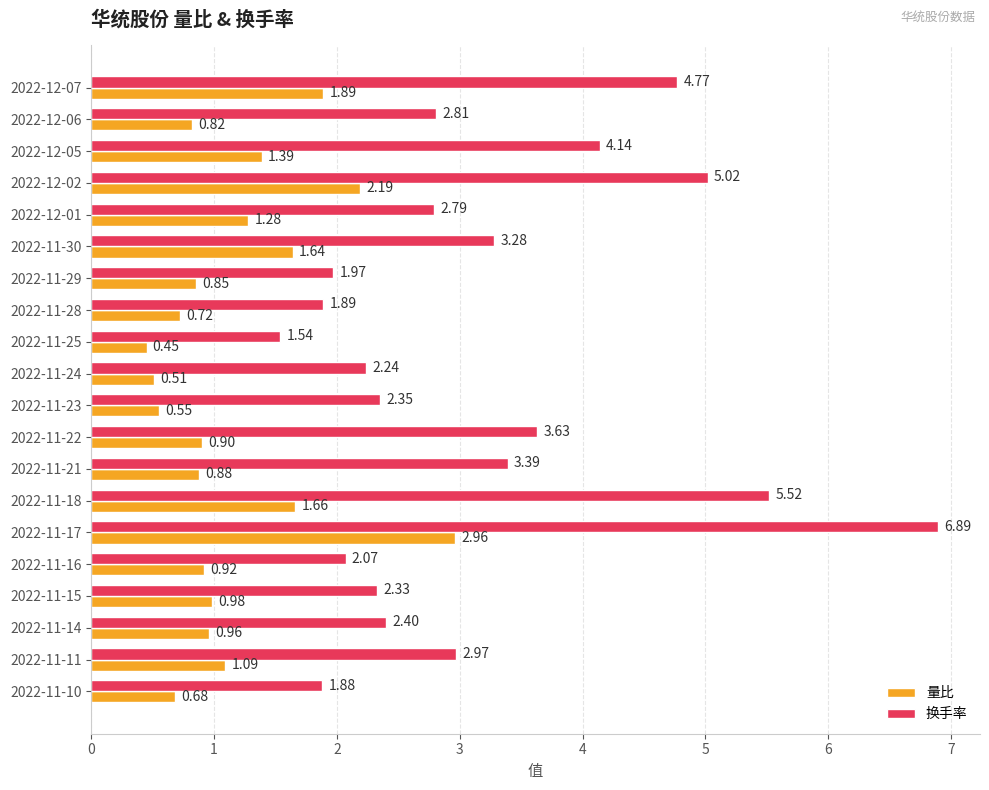

Which series has the largest total across all categories?

换手率